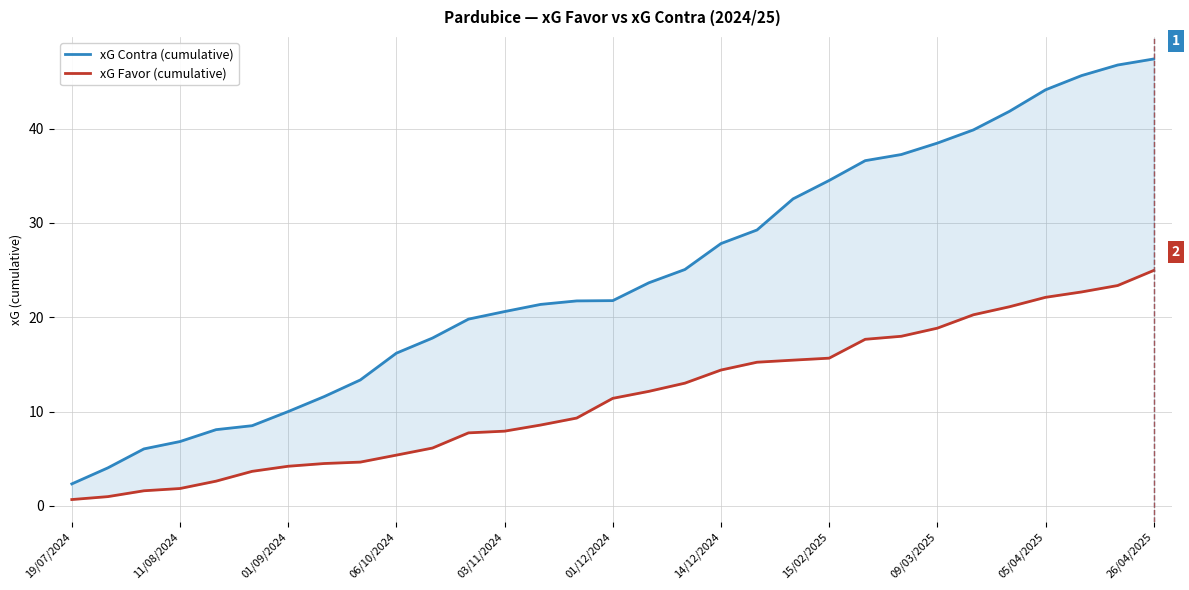

True or false: xG Favor (cumulative) has a value of 9.3 at 14.

True